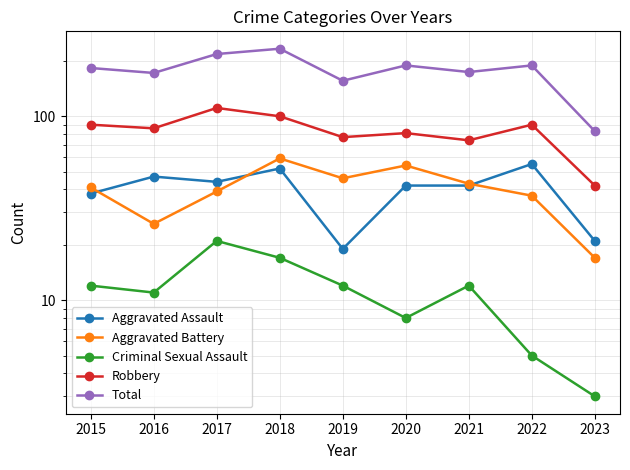

What are all the series names shown in the legend?

Aggravated Assault, Aggravated Battery, Criminal Sexual Assault, Robbery, Total